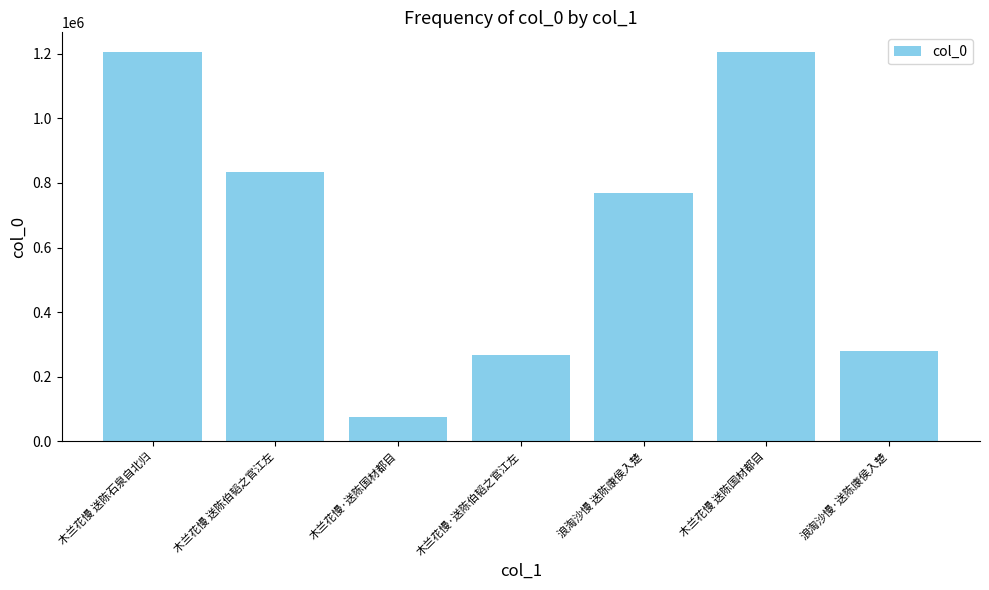

What is the maximum value shown in the chart?

1205869